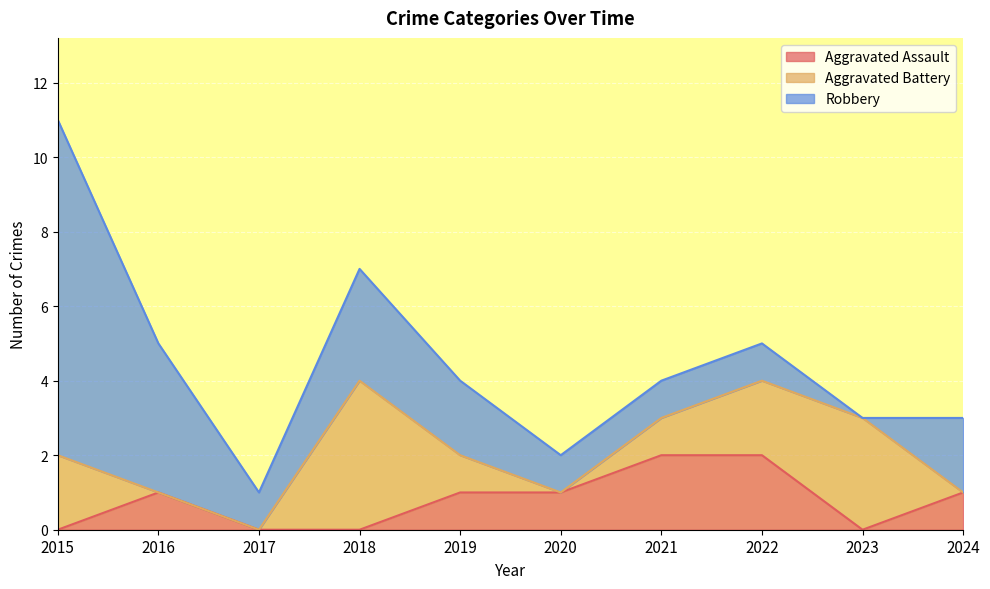

How many values in the Aggravated Assault series are below 1?

4